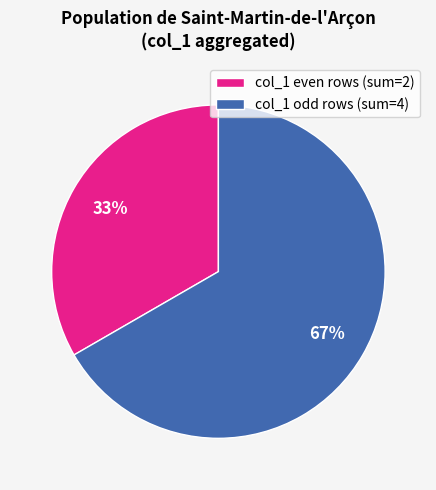

Is the sum of col_1 odd rows (sum=4) and col_1 even rows (sum=2) greater than half?

Yes